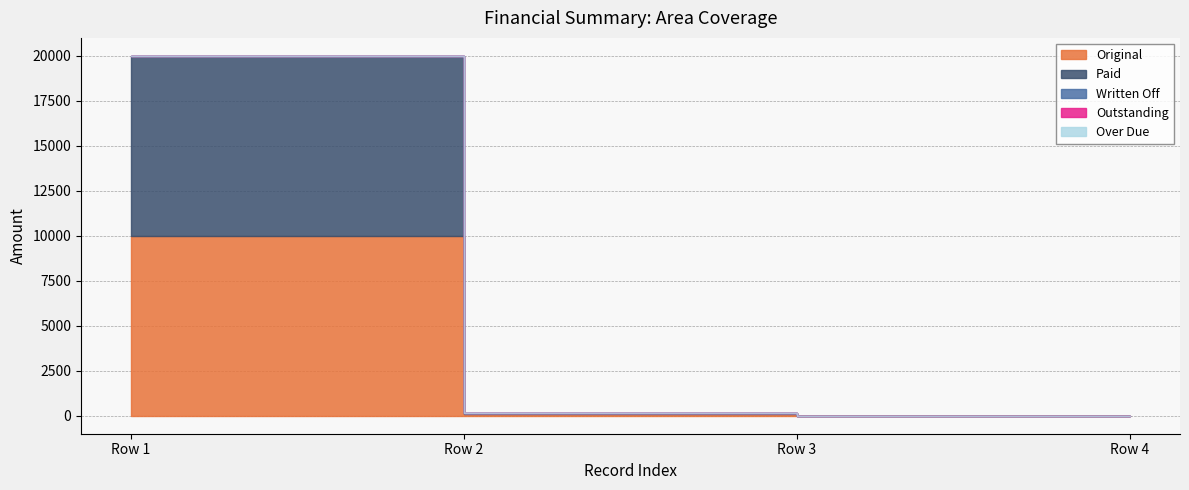

True or false: Outstanding and Written Off cross at least once.

False